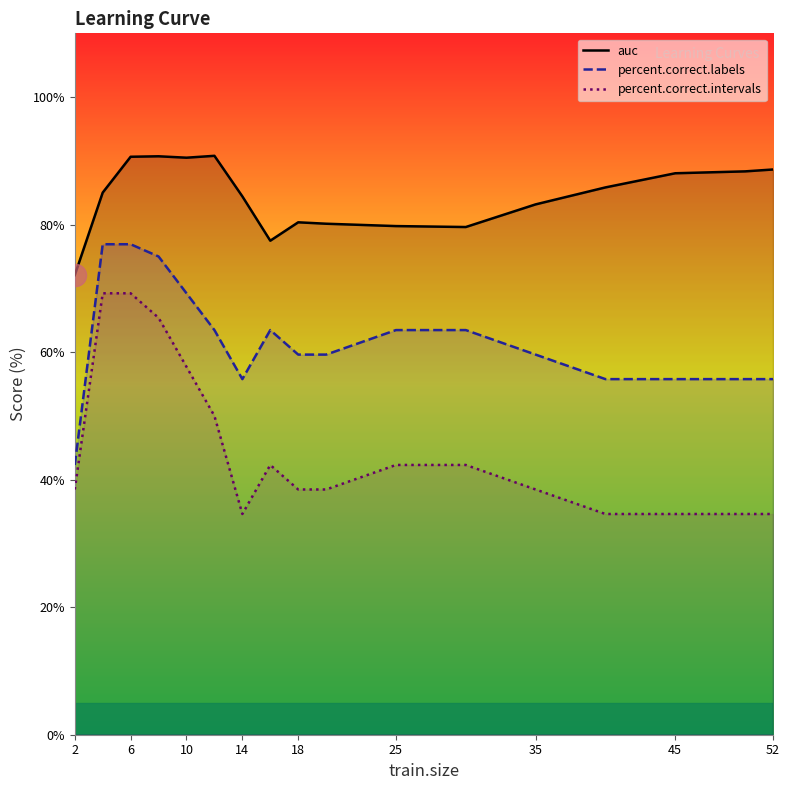

What is the difference between the second highest and minimum values in the auc series?

18.6